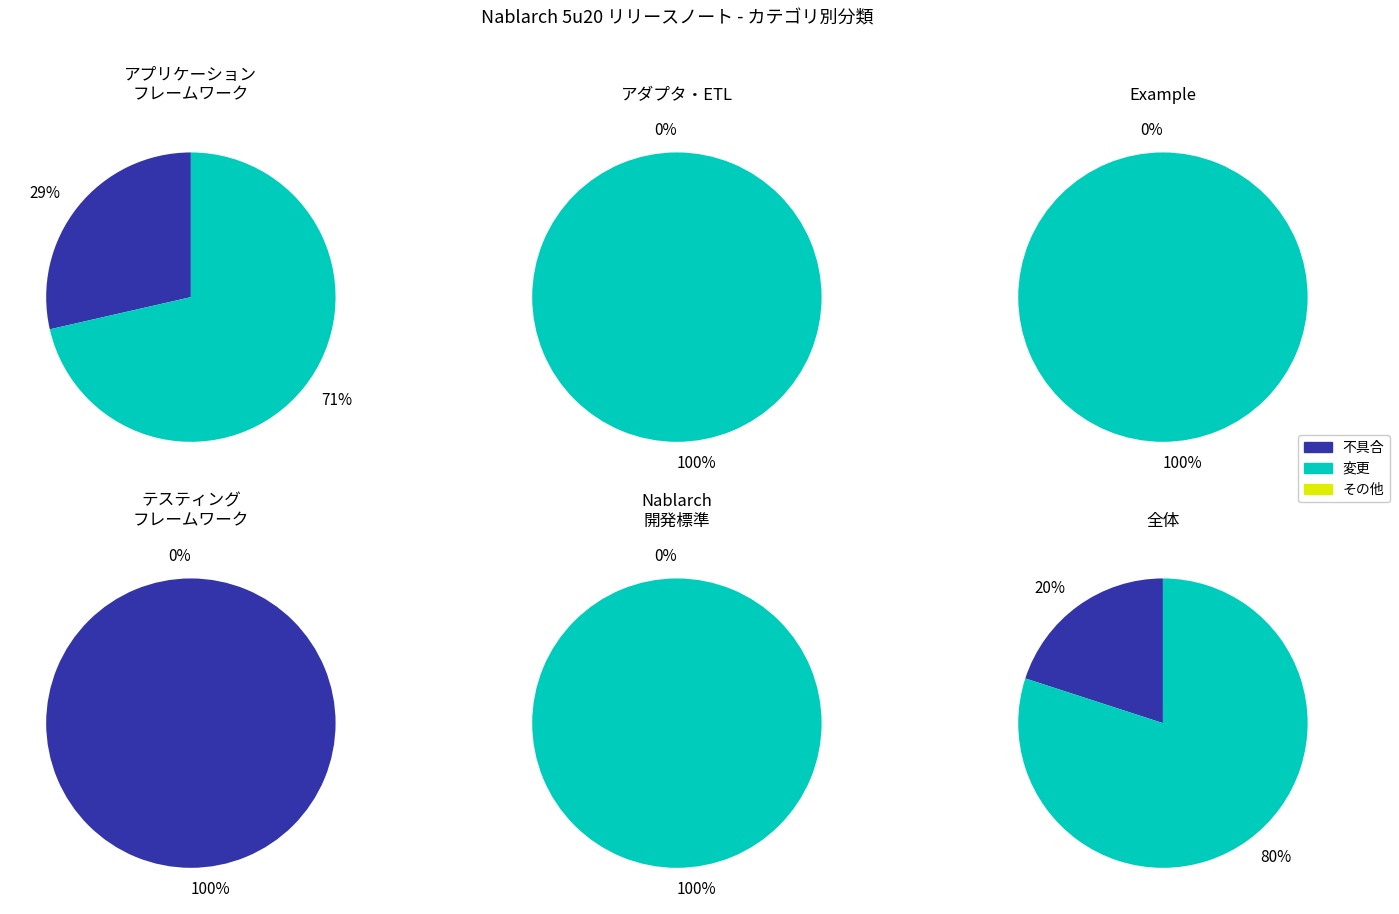

The アダプタ slice represents 16% of the pie. True or false?

False